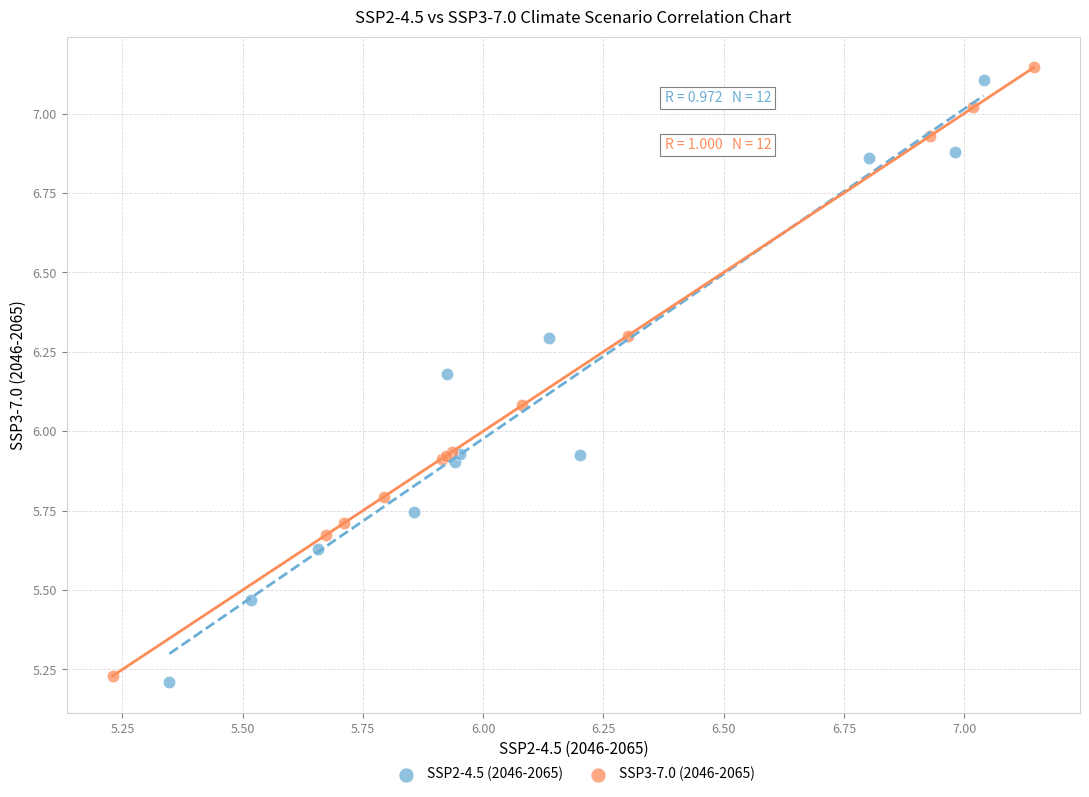

Which series reaches the maximum Y coordinate?

SSP3-7.0 (2046-2065)